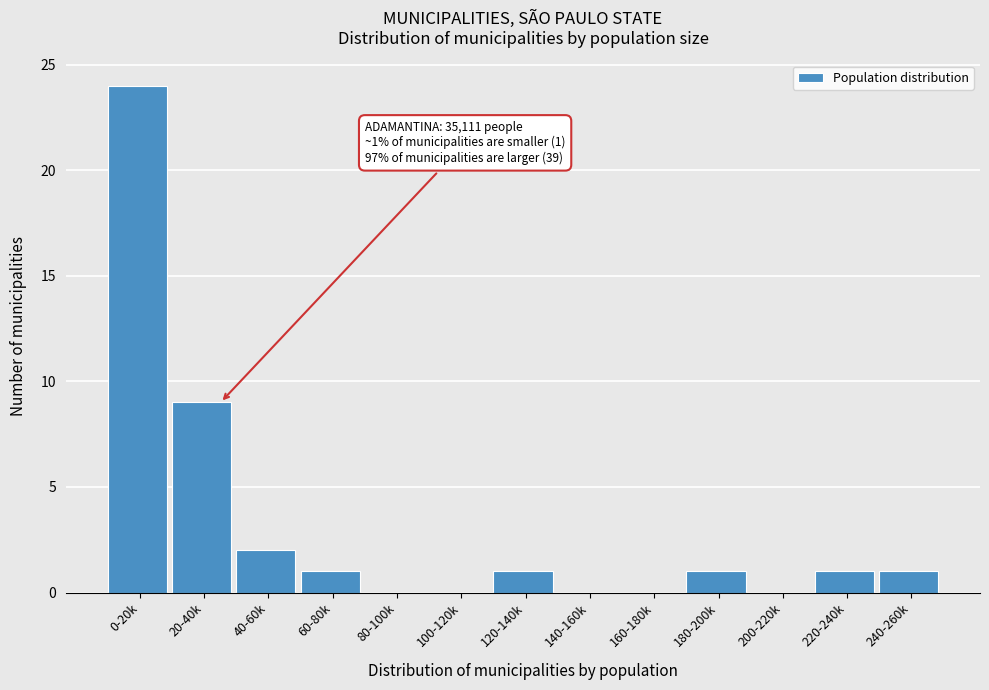

Reading right to left, what are all the values shown in this chart?

240-260k=1	220-240k=1	200-220k=0	180-200k=1	160-180k=0	140-160k=0	120-140k=1	100-120k=0	80-100k=0	60-80k=1	40-60k=2	20-40k=9	0-20k=24